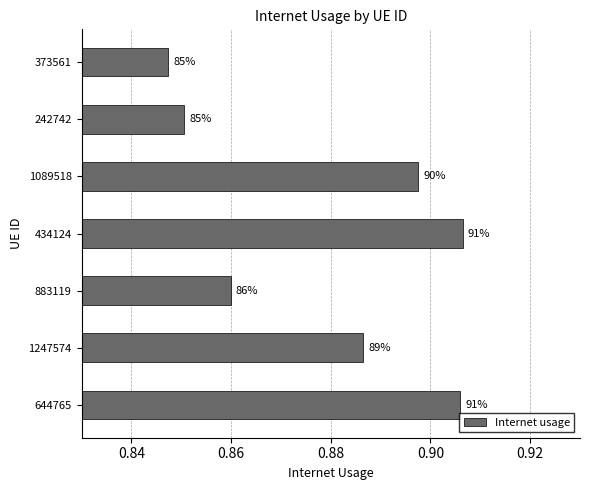

What is the smallest value displayed?

0.8